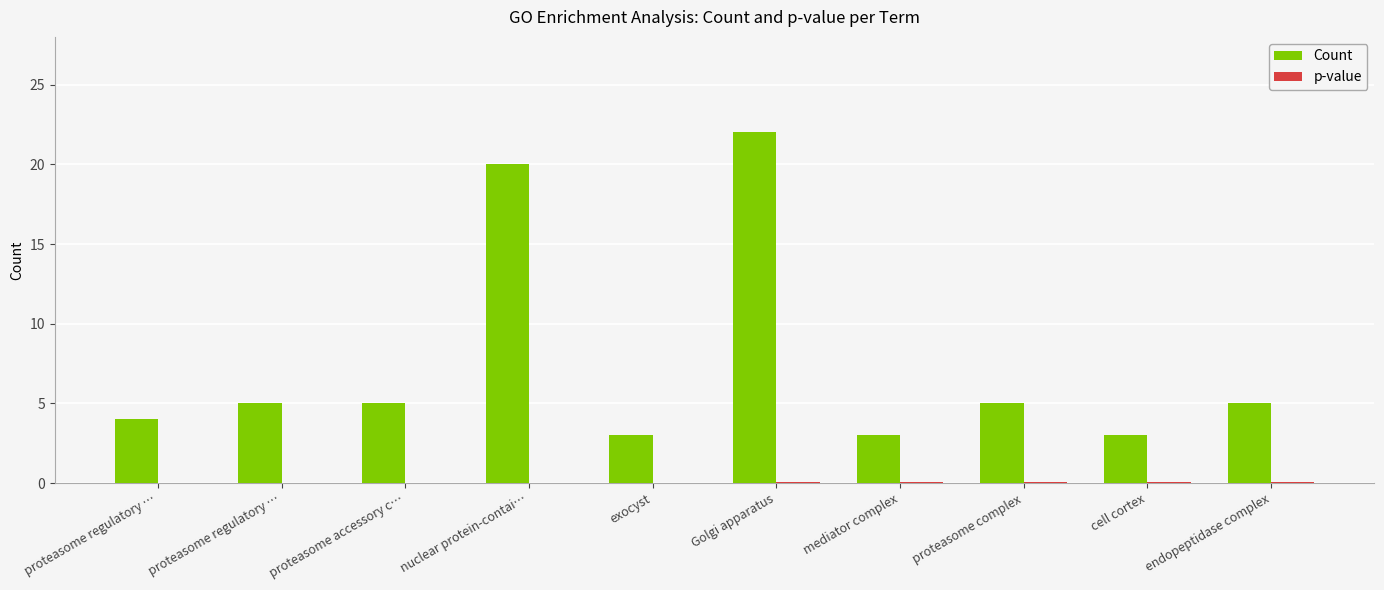

Reading left to right, what are all the values shown in this chart?

Count: proteasome regulatory …=4.0	proteasome regulatory …=5.0	proteasome accessory c…=5.0	nuclear protein-contai…=20.0	exocyst=3.0	Golgi apparatus=22.0	mediator complex=3.0	proteasome complex=5.0	cell cortex=3.0	endopeptidase complex=5.0
p-value: proteasome regulatory …=0.0	proteasome regulatory …=0.0	proteasome accessory c…=0.0	nuclear protein-contai…=0.0	exocyst=0.0	Golgi apparatus=0.0	mediator complex=0.1	proteasome complex=0.1	cell cortex=0.1	endopeptidase complex=0.1